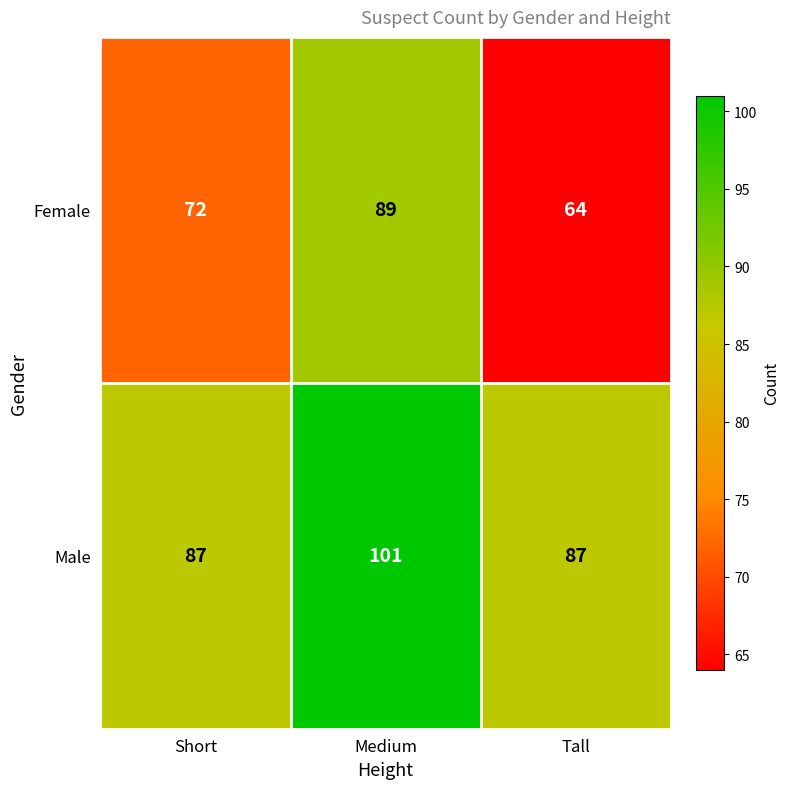

Reading right to left, what are all the values shown in this chart?

Female: 64	89	72
Male: 87	101	87